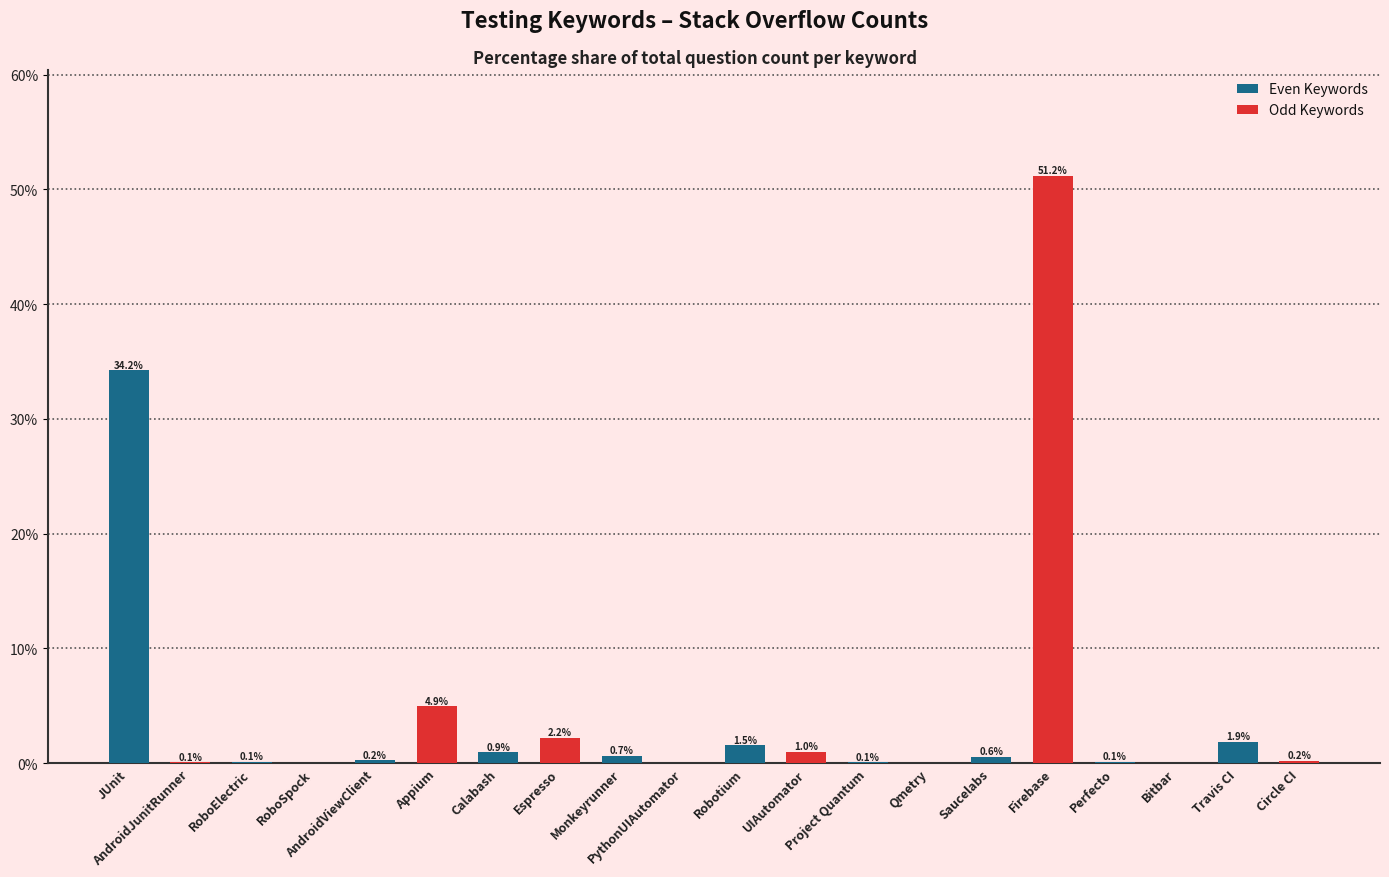

Which series has the largest total across all categories?

Odd Keywords